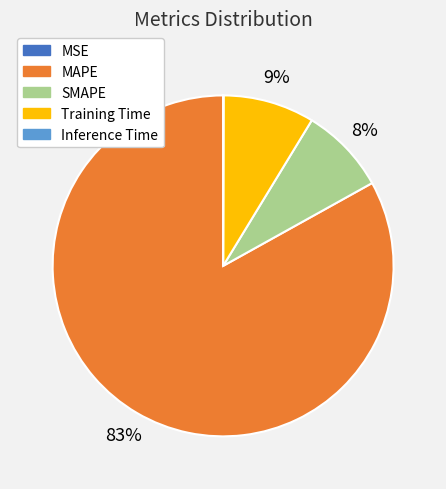

What is the majority slice?

MAPE